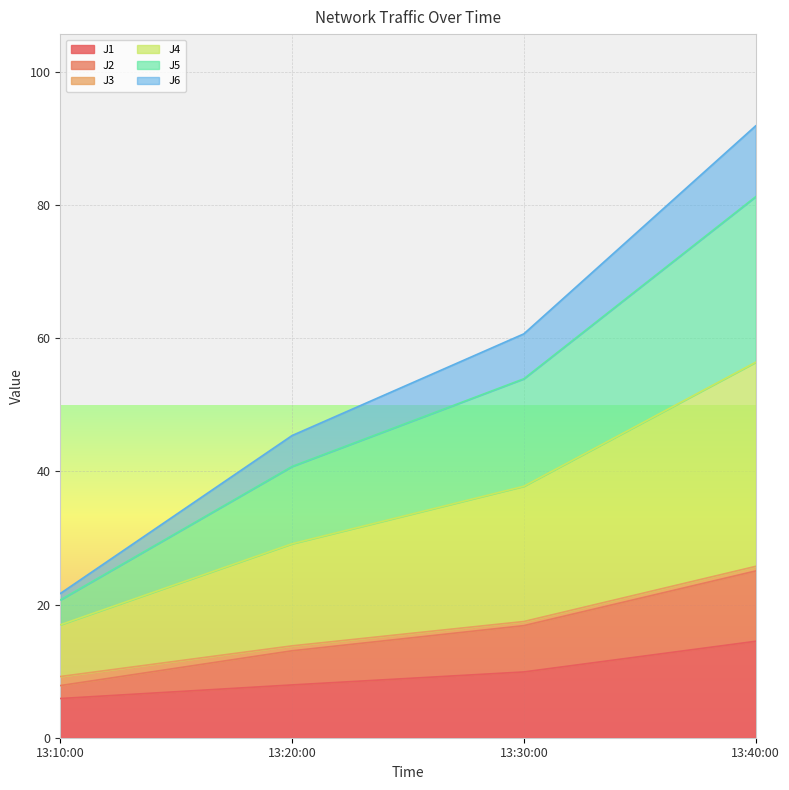

Is it true that J1 equals 13.9 at 13:20:00?

False